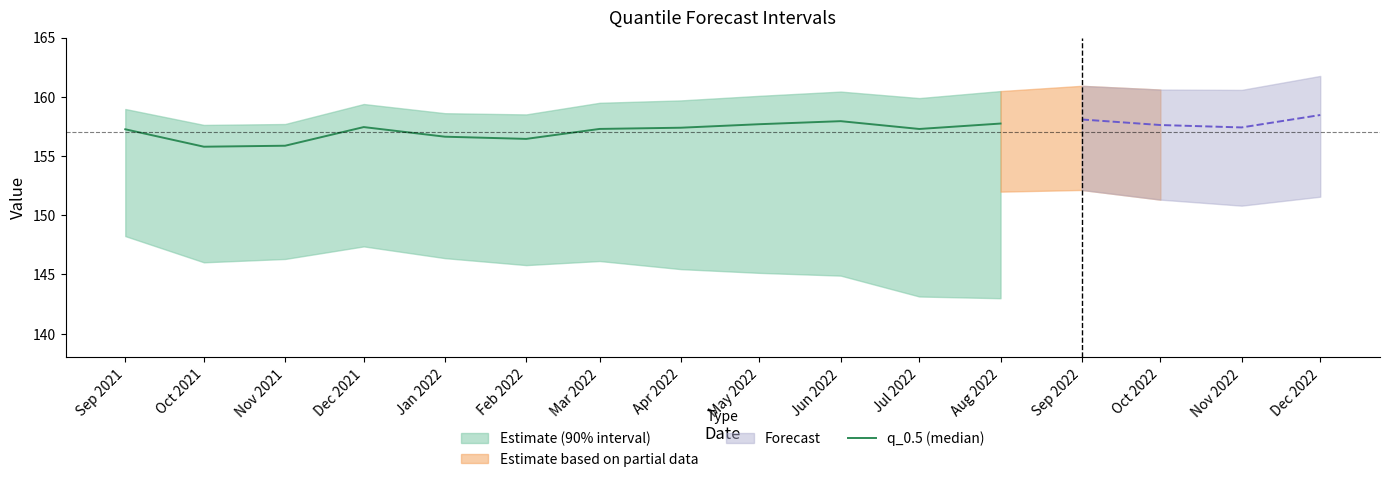

What is the difference between the values at Jan 2022 and Nov 2021?

0.8